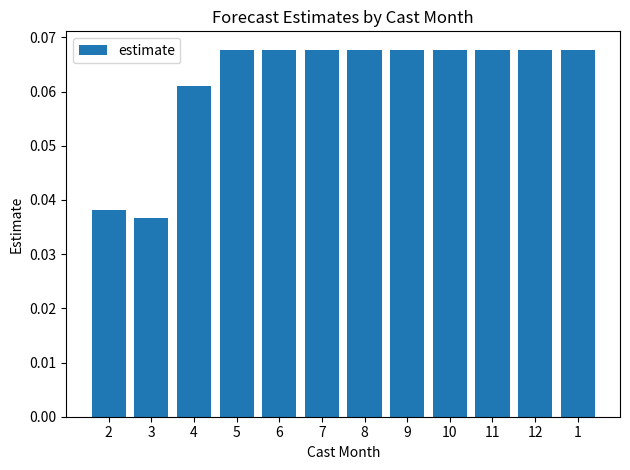

What is the sum of all values?

0.7